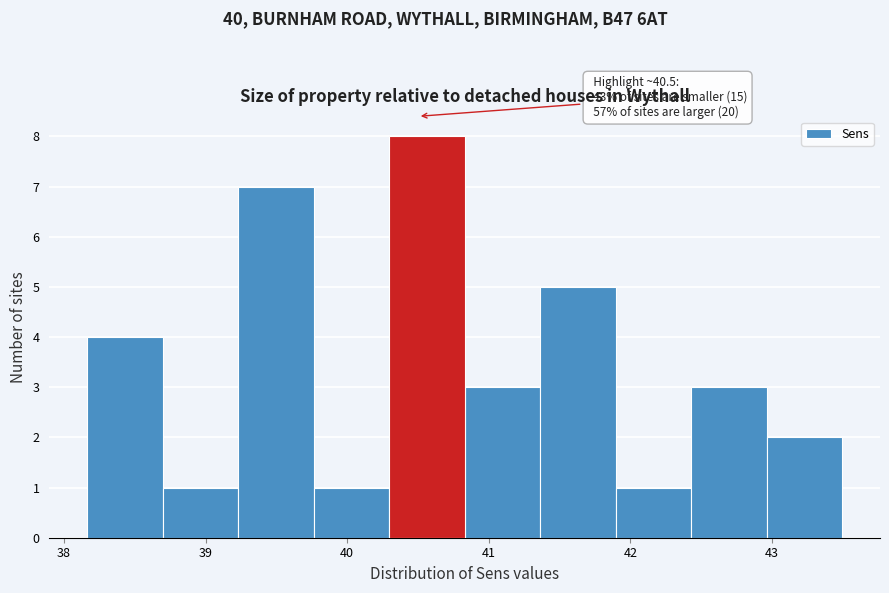

Which range on the x-axis has the tallest bar?

40.3 to 40.8